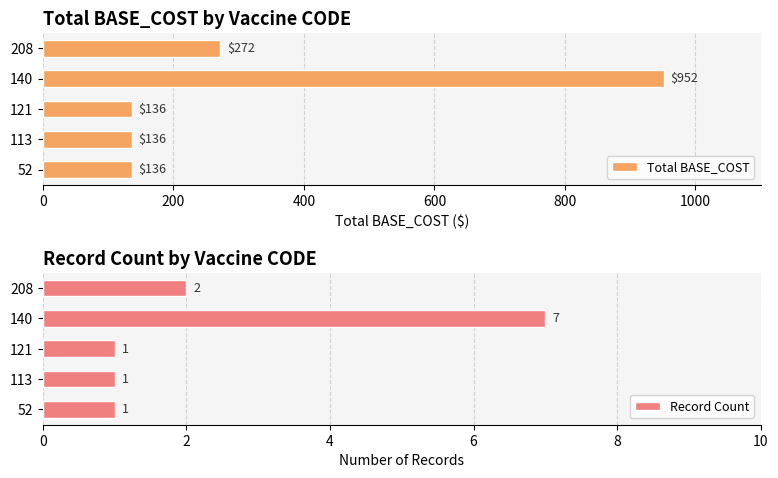

Rank the series by their average value, from highest to lowest.

Total BASE_COST, Record Count